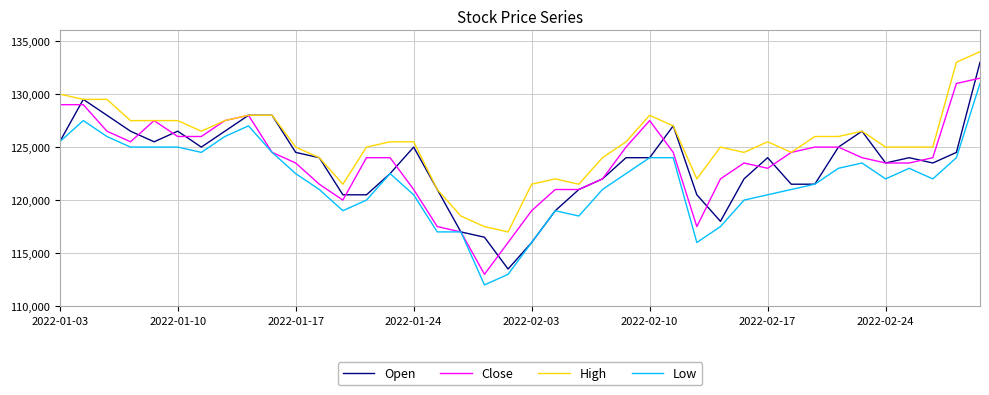

Reading left to right, extract all data points from this chart.

Open: 125500	129500	128000	126500	125500	126500	125000	126500	128000	128000	124500	124000	120500	120500	122500	125000	121000	117000	116500	113500	116000	119000	121000	122000	124000	124000	127000	120500	118000	122000	124000	121500	121500	125000	126500	123500	124000	123500	124500	133000
Close: 129000	129000	126500	125500	127500	126000	126000	127500	128000	124500	123500	121500	120000	124000	124000	121000	117500	117000	113000	116000	119000	121000	121000	122000	125000	127500	124500	117500	122000	123500	123000	124500	125000	125000	124000	123500	123500	124000	131000	131500
High: 130000	129500	129500	127500	127500	127500	126500	127500	128000	128000	125000	124000	121500	125000	125500	125500	121000	118500	117500	117000	121500	122000	121500	124000	125500	128000	127000	122000	125000	124500	125500	124500	126000	126000	126500	125000	125000	125000	133000	134000
Low: 125500	127500	126000	125000	125000	125000	124500	126000	127000	124500	122500	121000	119000	120000	122500	120500	117000	117000	112000	113000	116000	119000	118500	121000	122500	124000	124000	116000	117500	120000	120500	121000	121500	123000	123500	122000	123000	122000	124000	131000